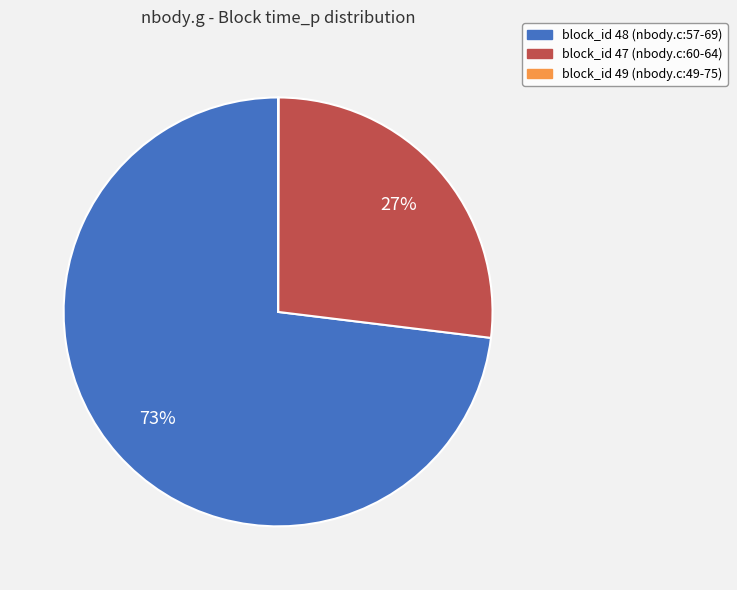

Is it true that block_id 48 (nbody.c:57-69) is 65% of the pie?

False